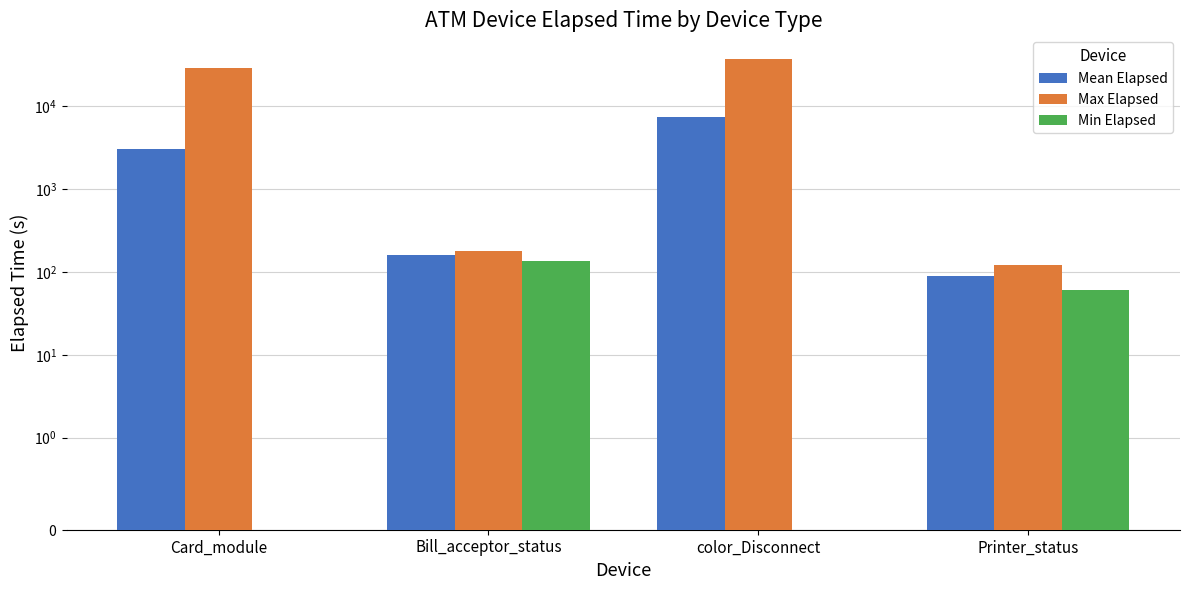

How many data points in Min Elapsed are above 60?

1